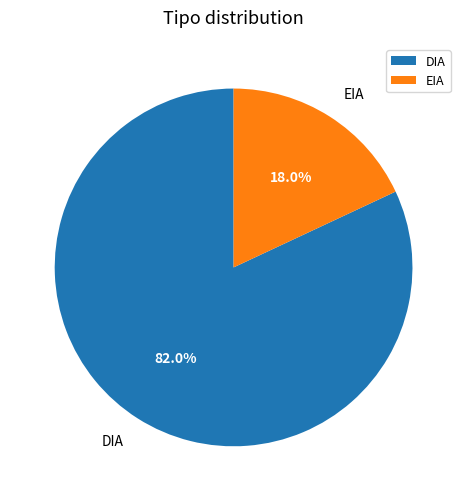

To the nearest percent, what is the average slice percentage?

50%